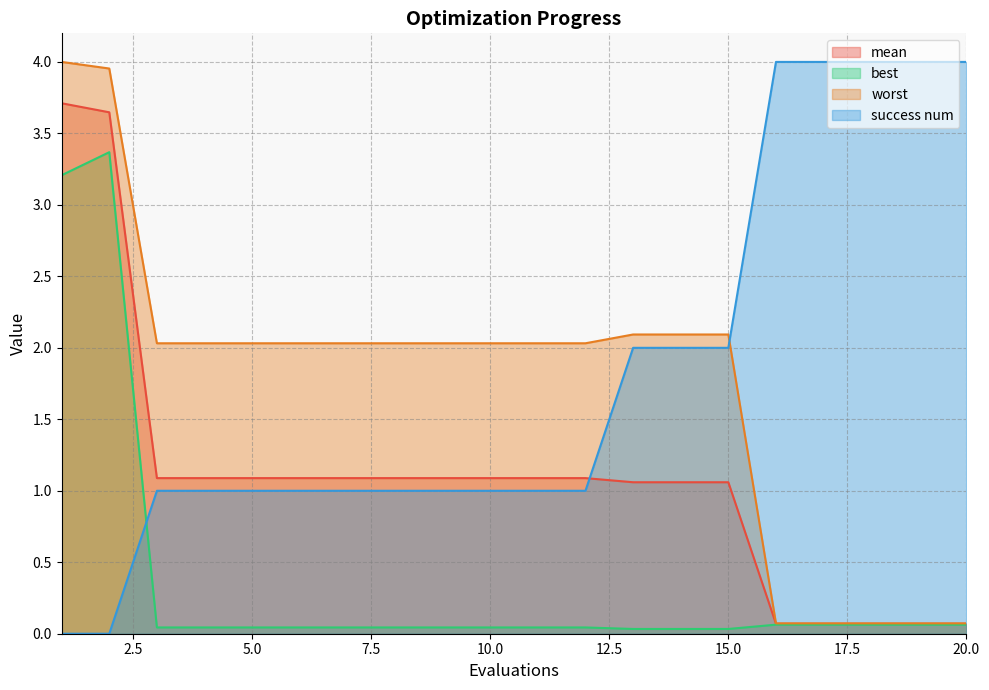

How many data points in success num are less than 1?

2